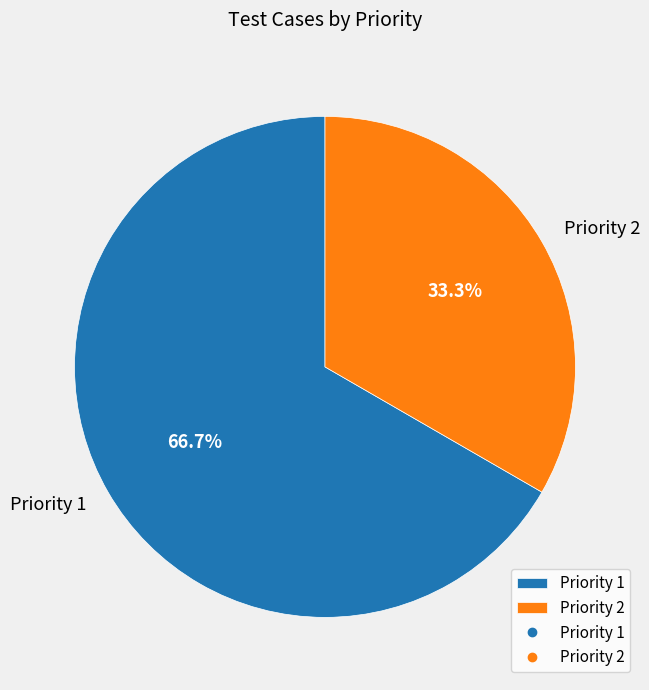

Rank the categories by value from lowest to highest.

Priority 2, Priority 1